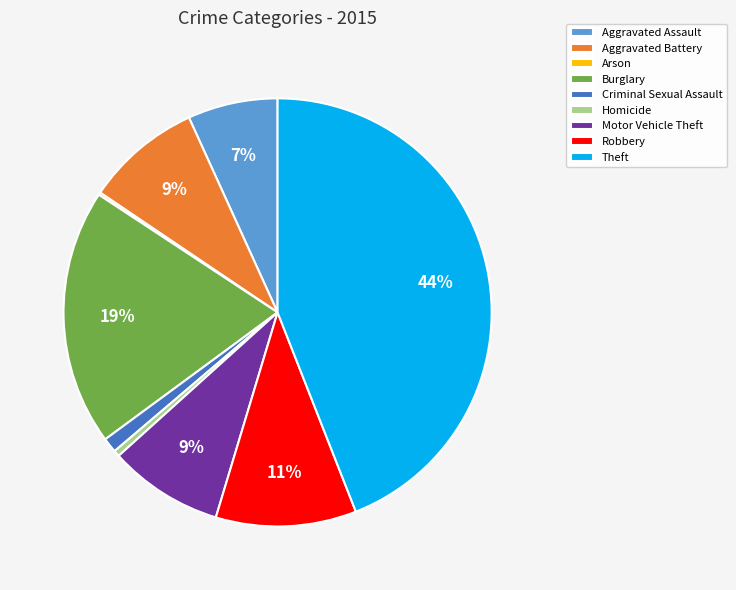

To the nearest percent, what is the average slice percentage?

11%